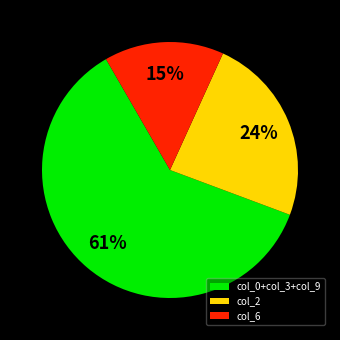

To the nearest percent, what percentage of the pie is col_6?

15%